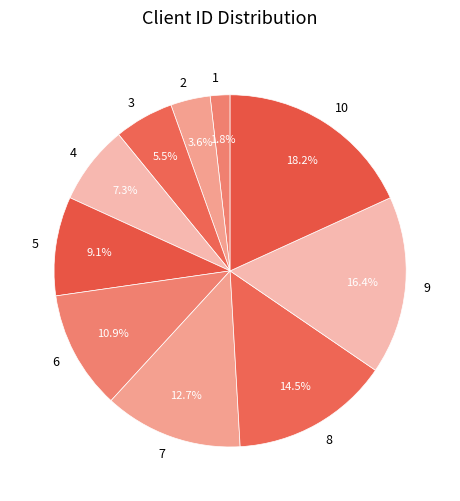

To the nearest percent, what is the difference between the 5 and 10 slice percentages?

9%